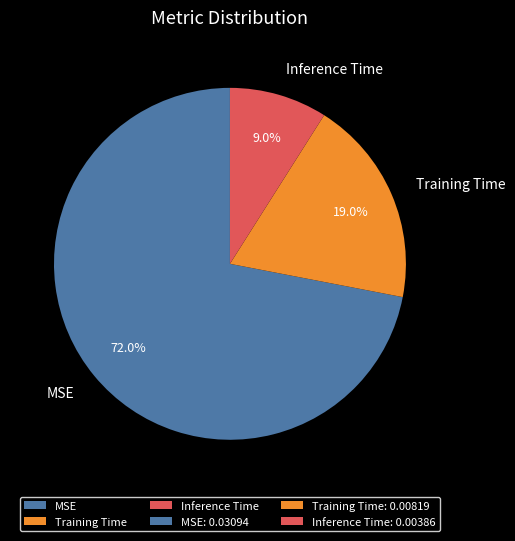

Which category has the smallest portion of the pie?

Inference Time